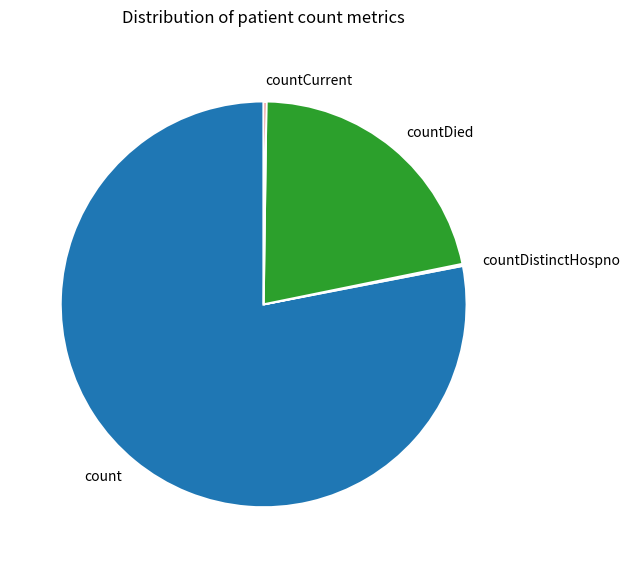

Is the sum of countDied and count greater than half?

Yes